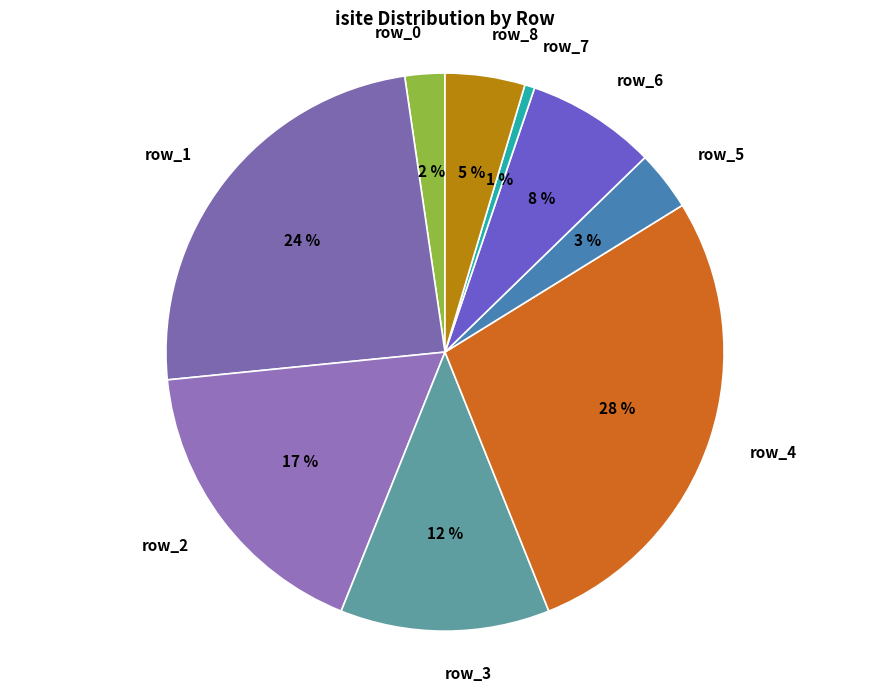

Which has a higher value, row_1 or row_3?

row_1